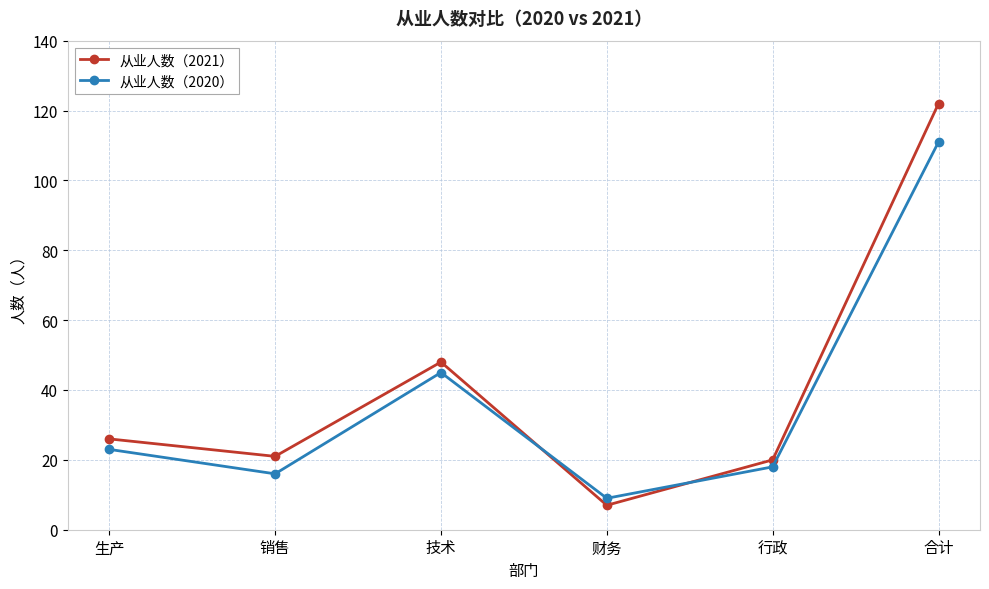

List the series in order of their peak value, highest first.

从业人数（2021）, 从业人数（2020）